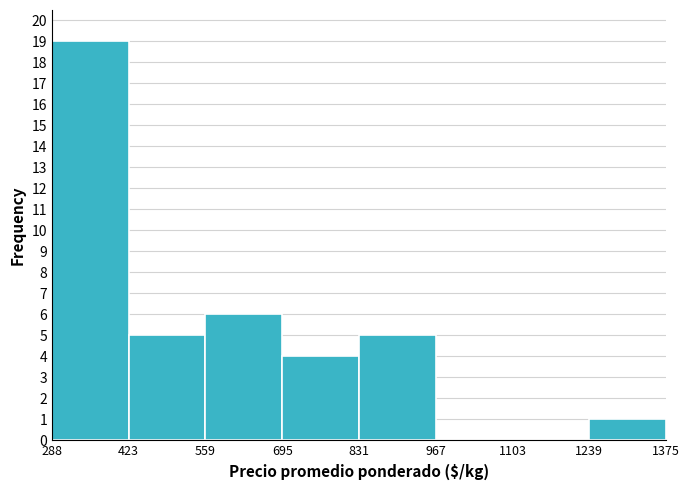

Which range on the x-axis has the tallest bar?

288 to 423